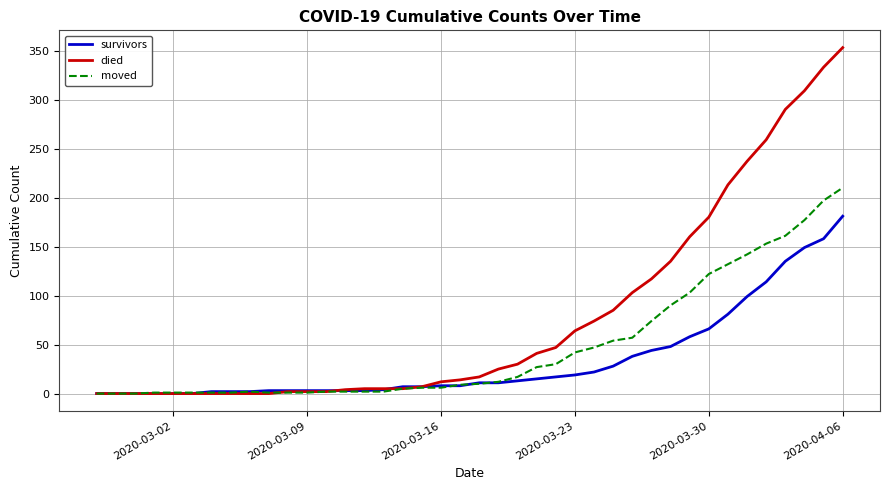

How many lines are shown in the chart?

3